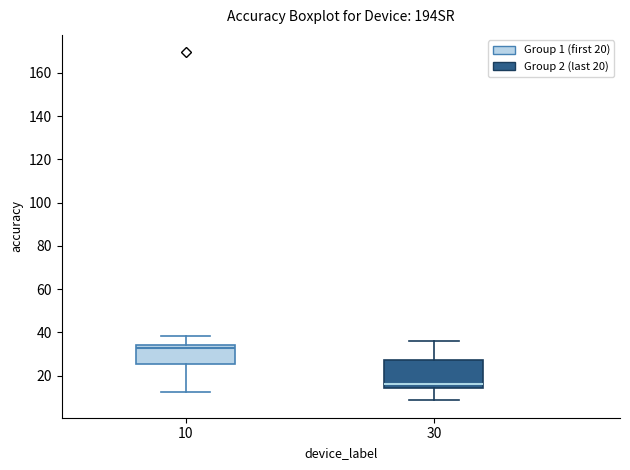

Reading left to right, read every box against the y-axis: the position of its median line, the range the box covers, and the ends of its whiskers. The values are not printed on the chart, so give them approximately, as read against the axis.

10: median 32, box 26 to 34, whiskers 12 to 38
30: median 16, box 14 to 28, whiskers 8 to 36